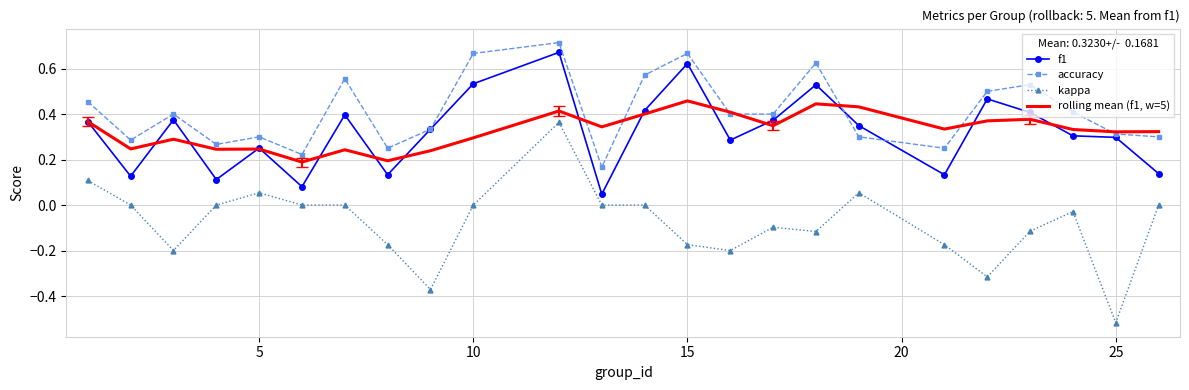

List the series in order of their peak value, highest first.

accuracy, f1, rolling mean (f1, w=5), kappa